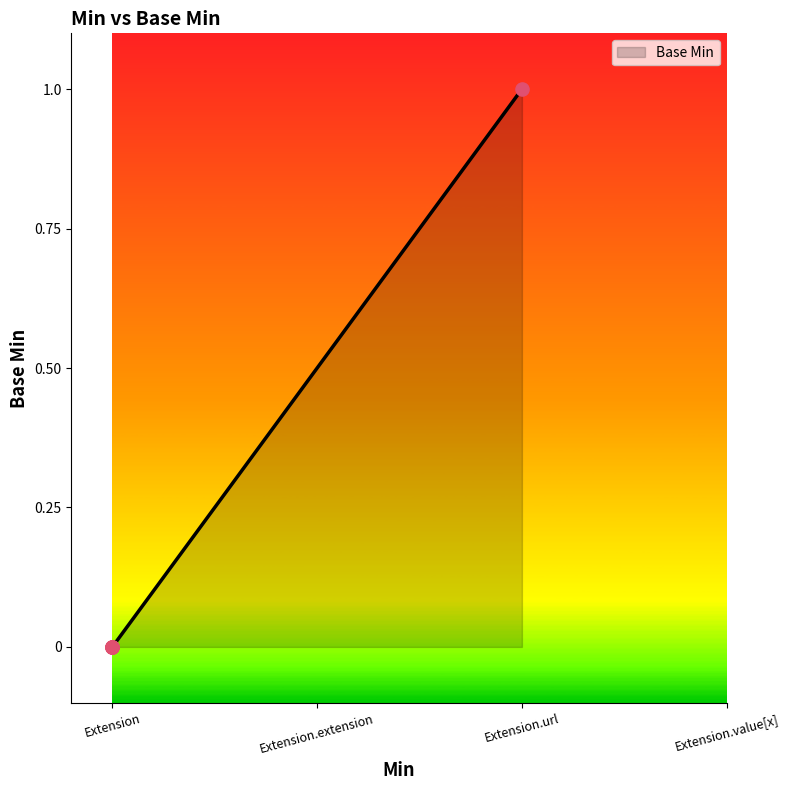

Between Extension.value[x] and Extension, which is larger?

Extension.value[x]